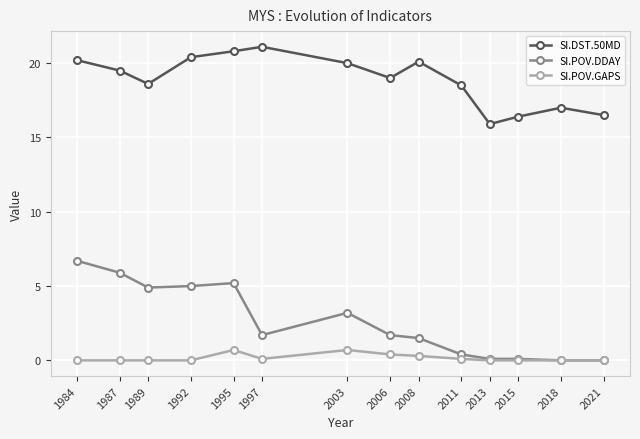

Is it true that SI.POV.DDAY equals 1.7 at 2006?

True